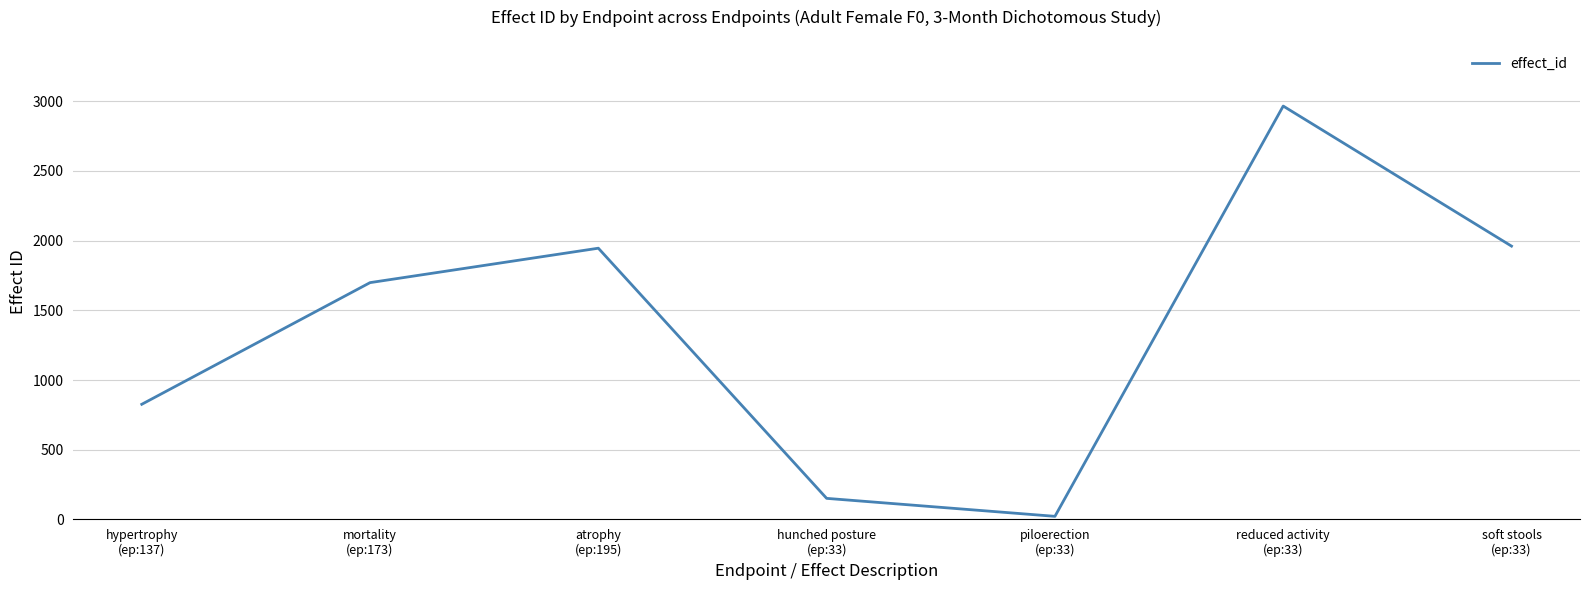

What is the difference between the second highest and second lowest values?

1810